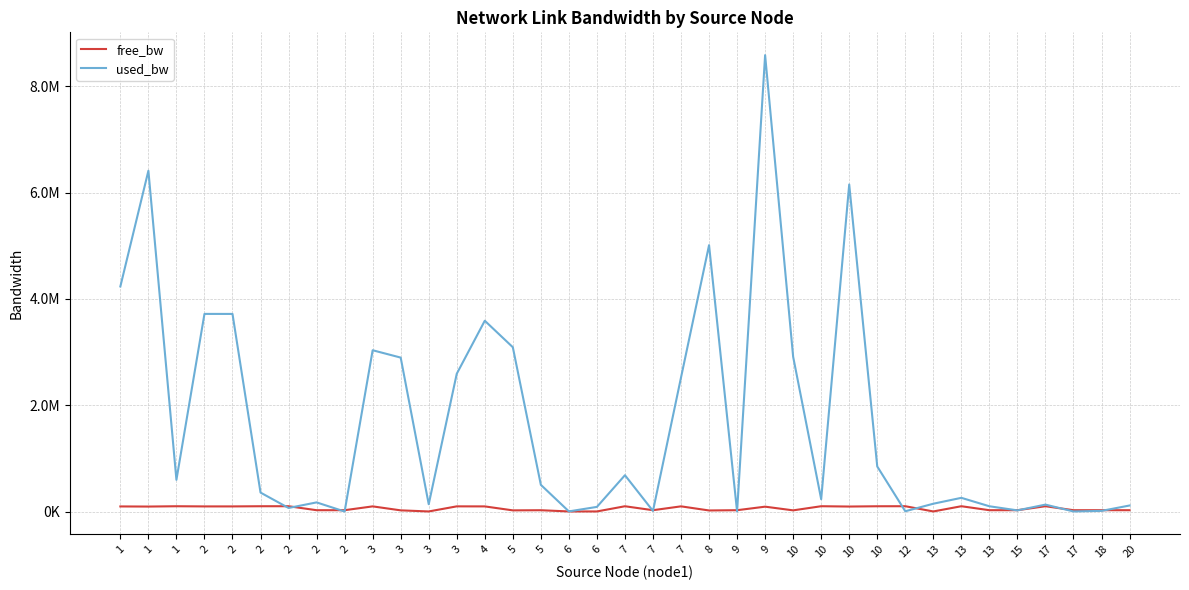

Reading left to right, extract all data points from this chart.

free_bw: 95765.0	93588.7	99403.7	96281.6	96282.0	99643.4	99933.0	24828.1	24999.8	96965.6	22103.9	1412.7	97407.9	96410.0	21908.6	24497.9	1547.4	1462.8	99316.8	24989.1	97477.8	19988.8	24999.8	91413.3	22087.2	99768.5	93846.7	99152.1	99995.0	1403.2	99742.3	24900.9	24978.4	99869.9	24998.6	24987.9	24886.6
used_bw: 4234811.2	6411088.5	596311.3	3718040.0	3717629.9	356617.8	66950.7	171865.8	192.0	3034438.9	2896139.2	137299.5	2591988.8	3589483.6	3091202.6	502074.2	2576.0	87221.1	683208.0	10920.5	2521868.0	5011170.2	192.0	8586264.0	2912040.8	231463.1	6153286.7	847788.8	4960.2	146830.0	257689.8	99142.9	21648.0	130120.0	1384.0	12113.2	113432.0